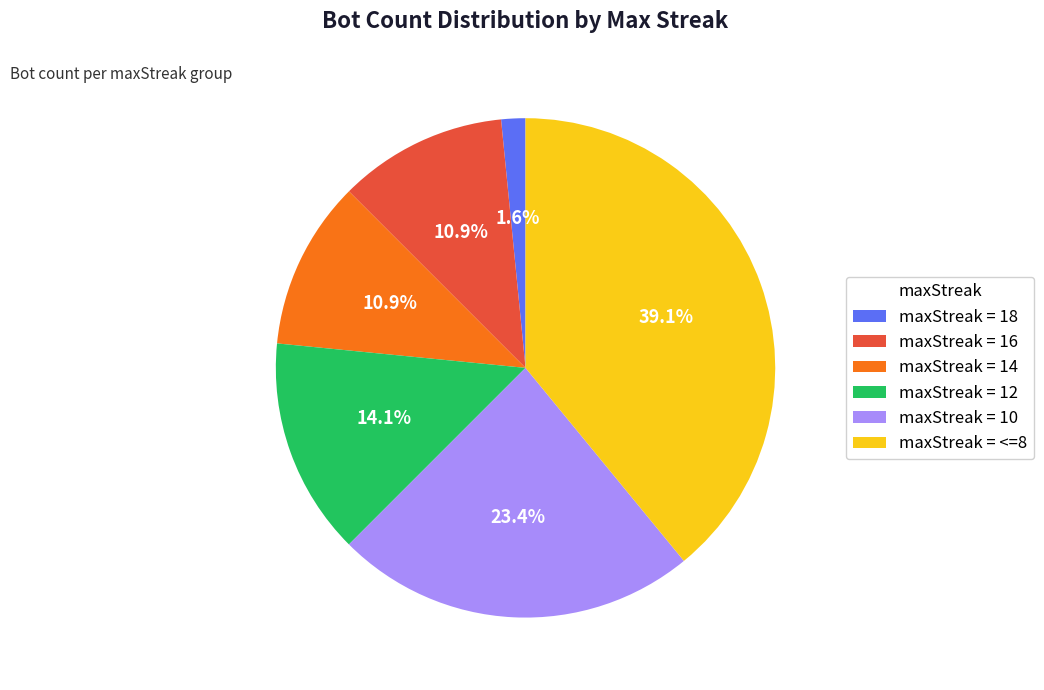

Do maxStreak = <=8 and maxStreak = 12 together represent more than half of the pie?

Yes